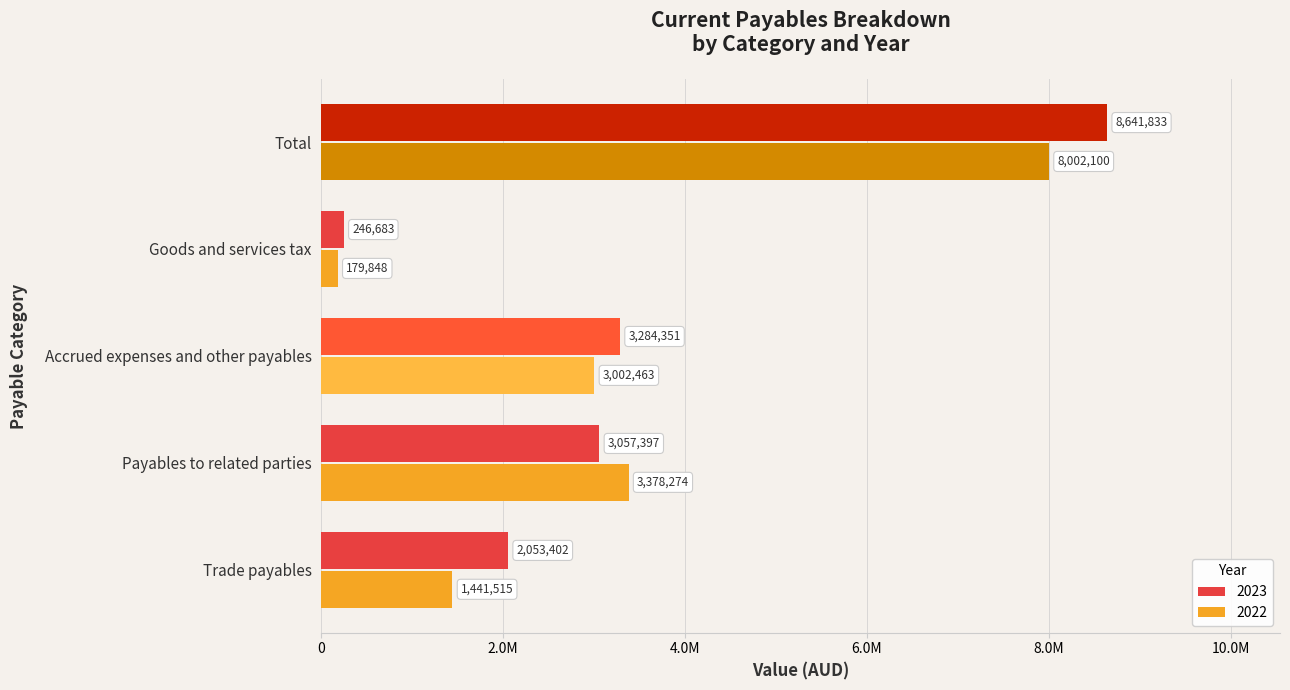

At which label is 2022 closest to 4090974?

Payables to related parties